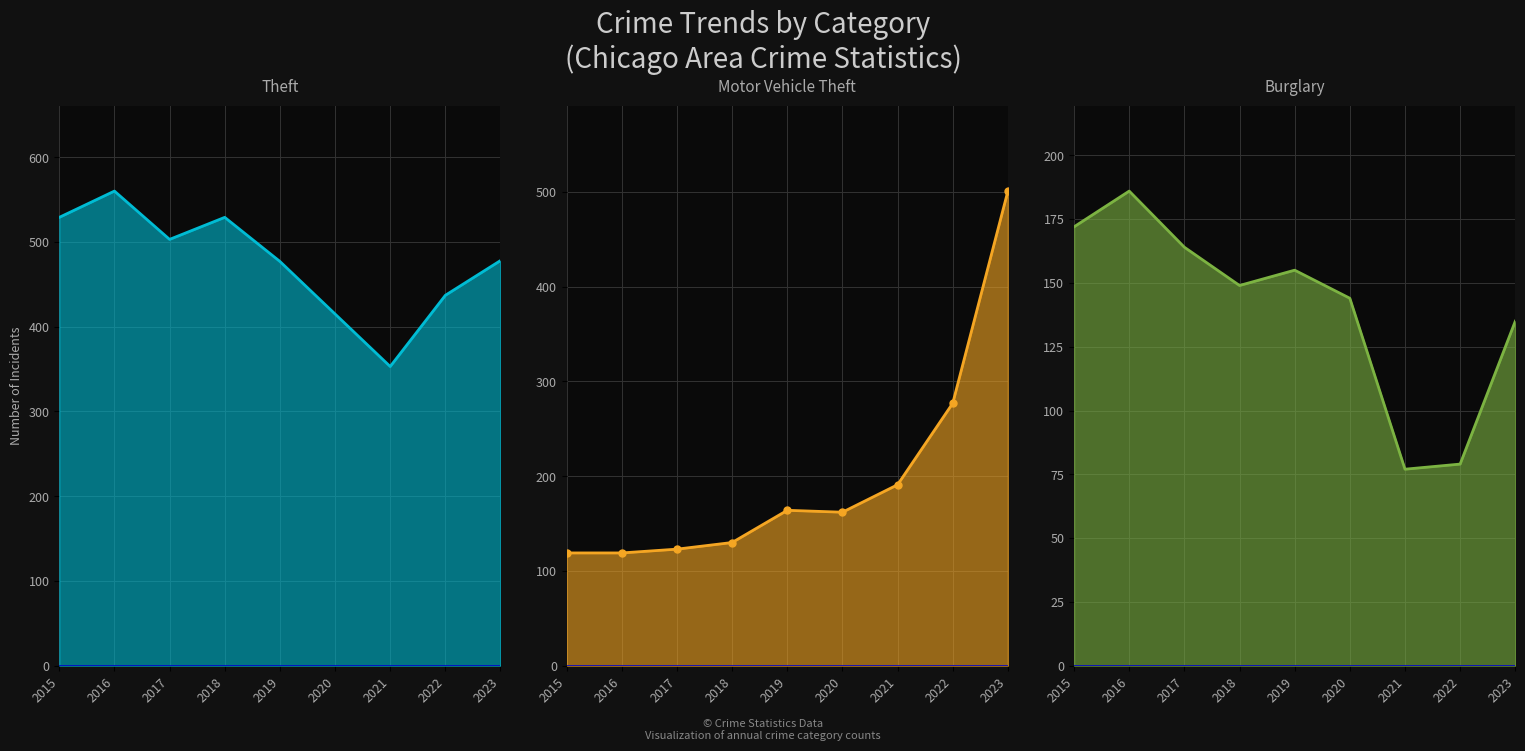

Between 2020 and 2021, which series saw the biggest shift?

Burglary line